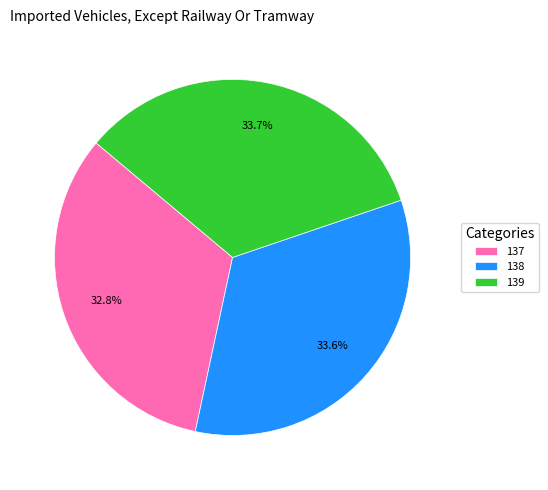

Approximately how many times larger is the value at 139 compared to 138?

1.0